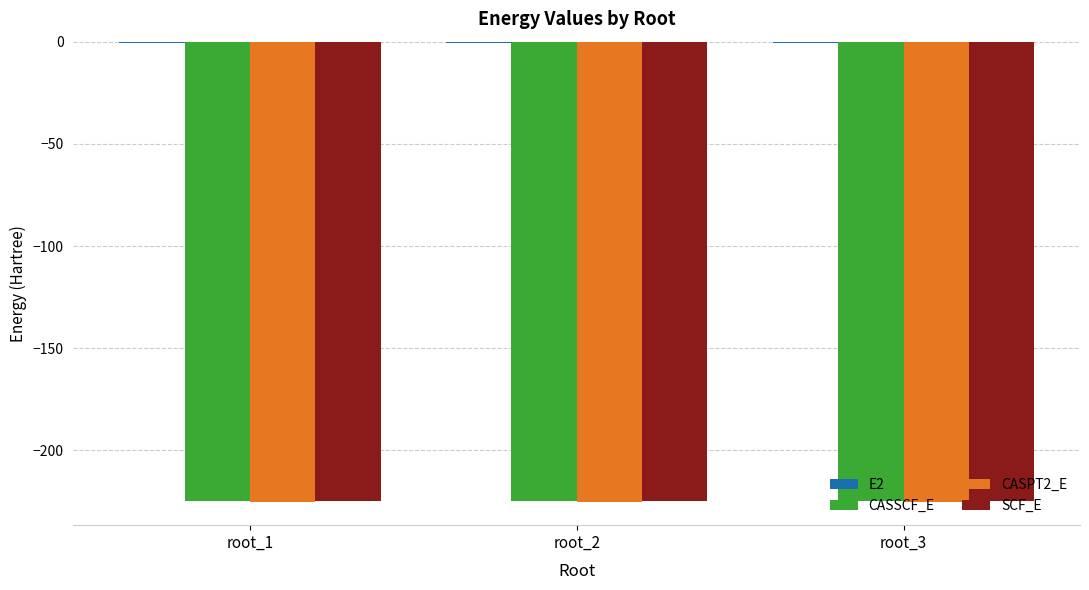

What is the highest value of the SCF_E series?

-224.5